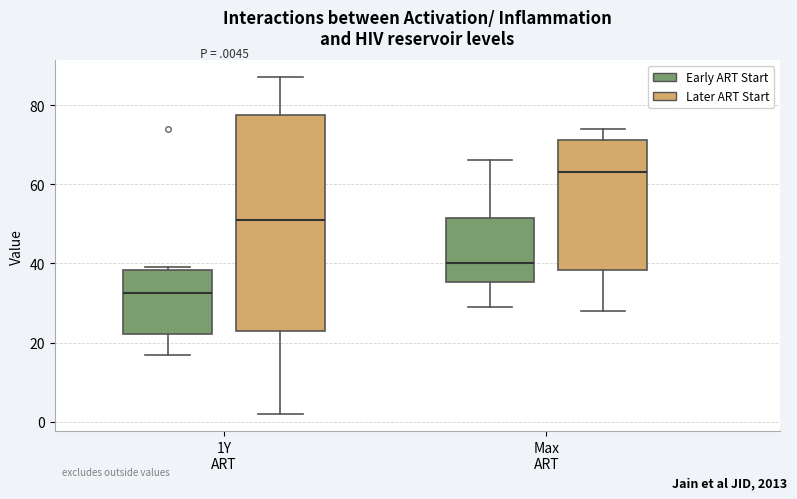

Comparing the boxes themselves (not the whiskers), which one is the tallest?

1Y ART (Later ART Start)